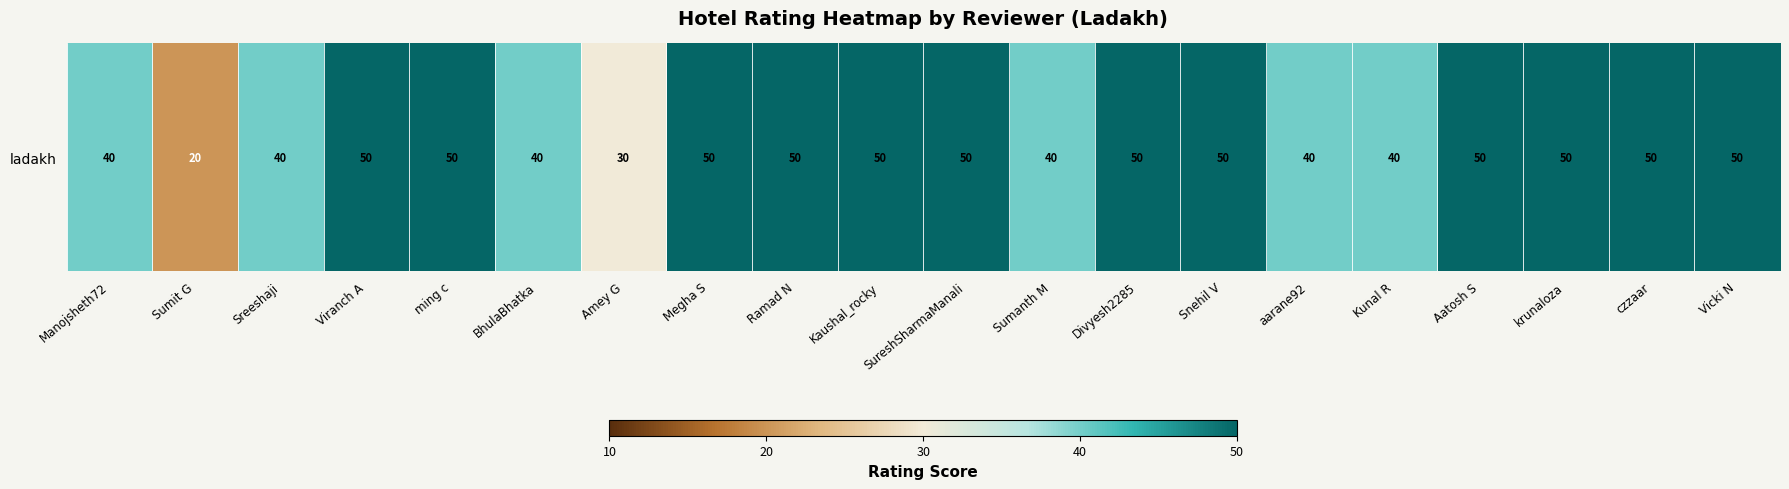

What is the smallest value displayed?

20